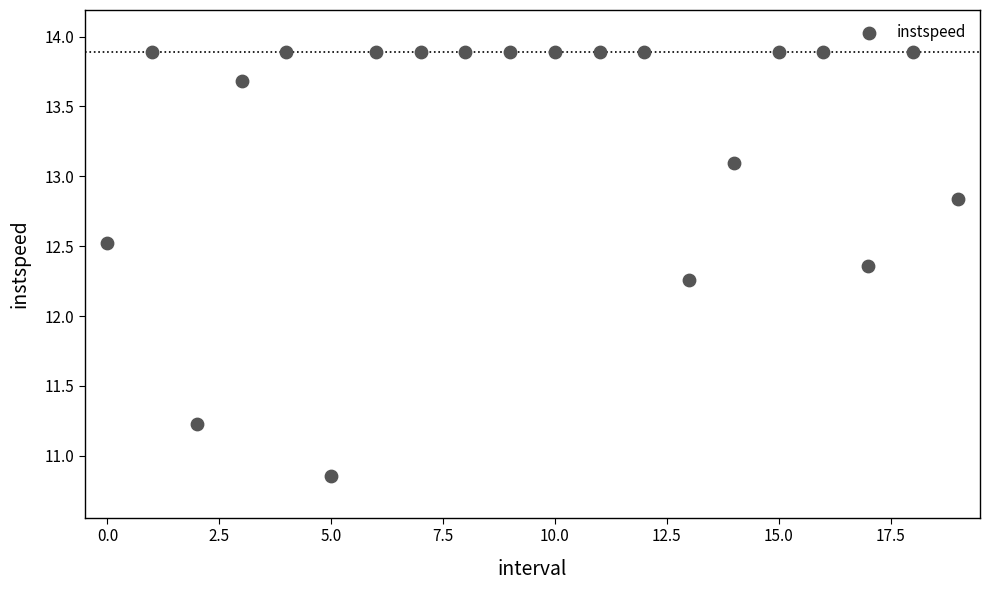

What is the range of Y values (max minus min)?

3.0